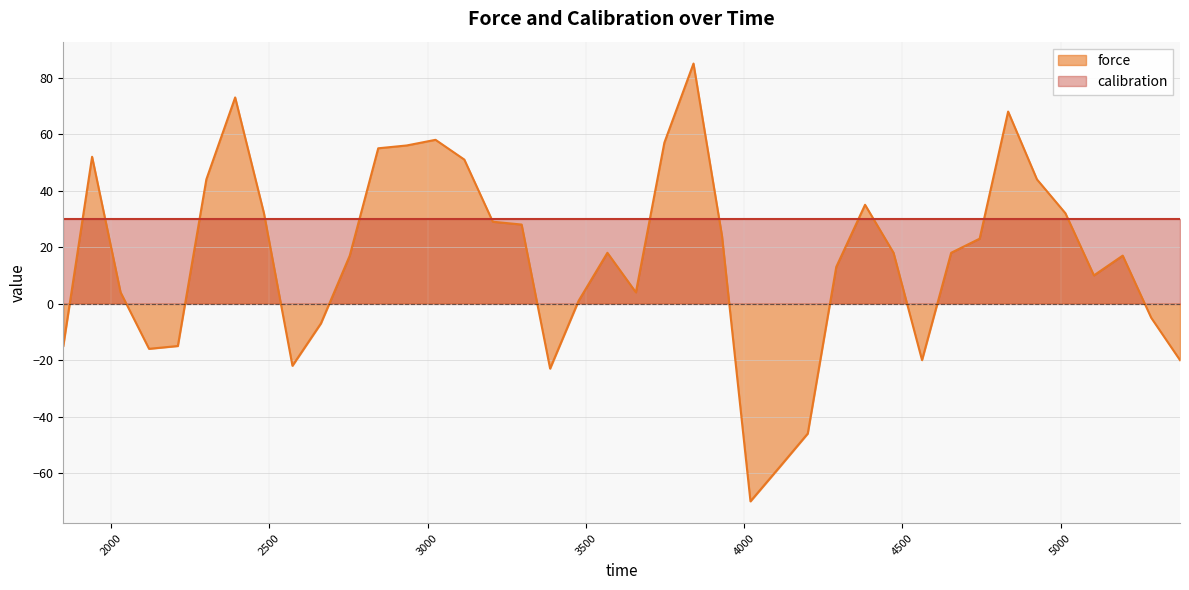

Which category has the lowest value across all series?

4020